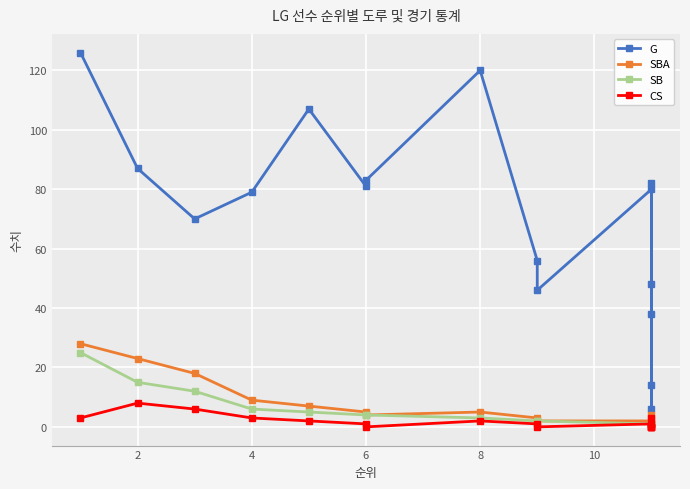

What is the average value of the SB series?

5